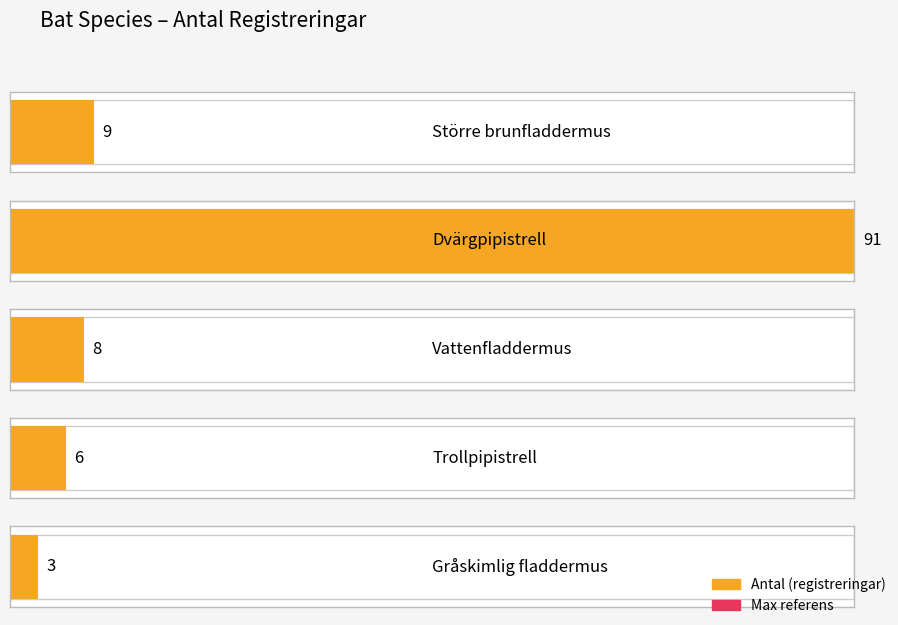

How many distinct data groups are displayed?

1